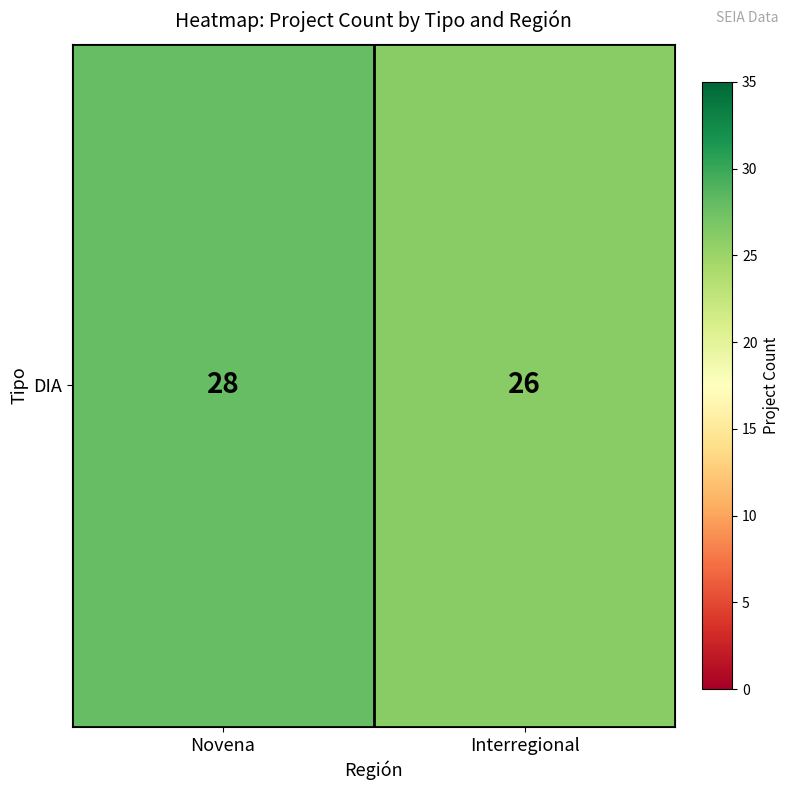

True or false: the data shows 10 at Novena.

False